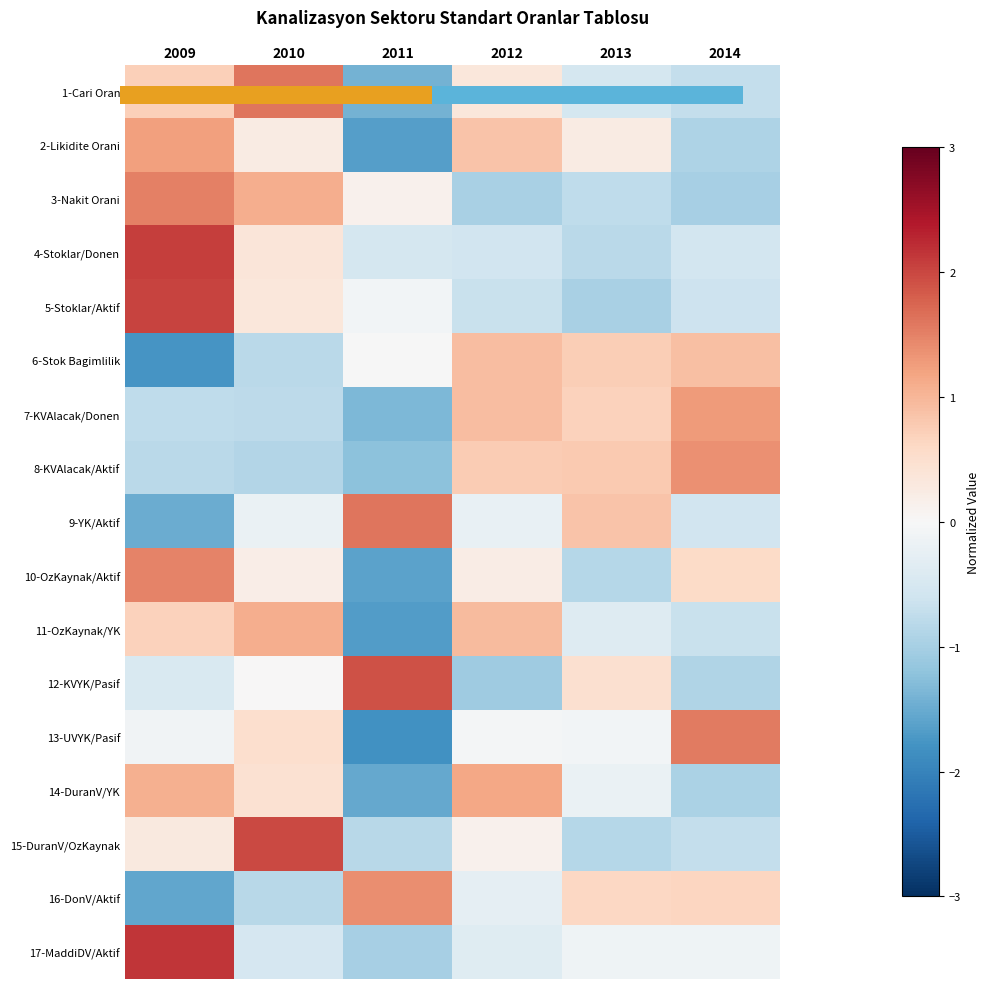

What is the difference between the 9-YK/Aktif values at 2009 and 2012?

1.3